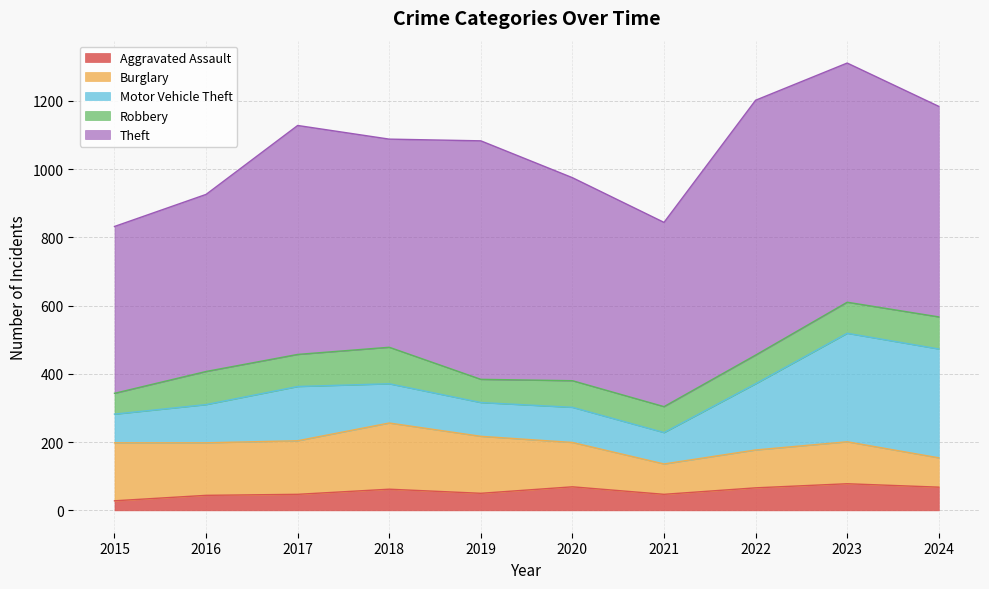

What is the value of the Robbery point at the 8th from the left?

84